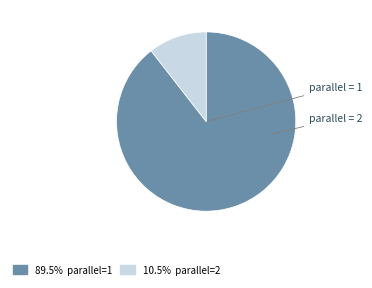

How many segments does this pie chart have?

2